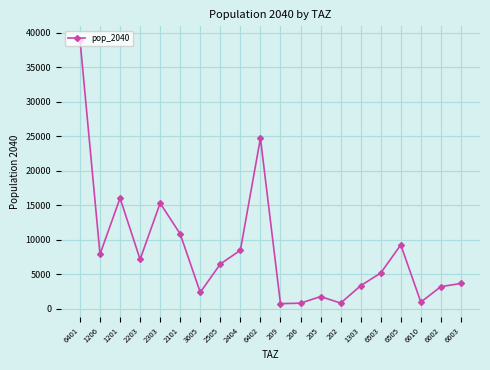

What is the minimum value shown in the chart?

770.6